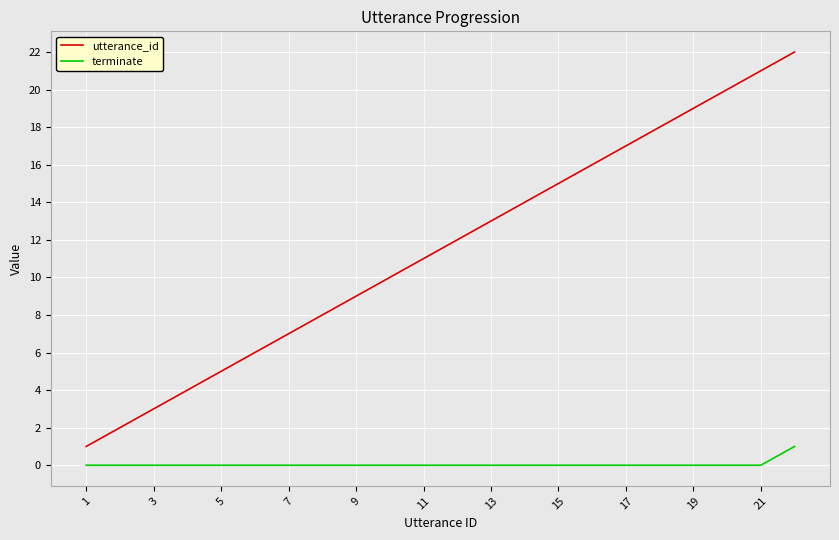

Which series has the largest total across all categories?

utterance_id